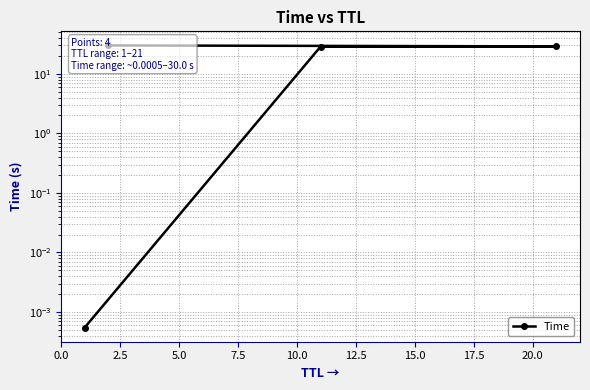

How many lines are shown in the chart?

1